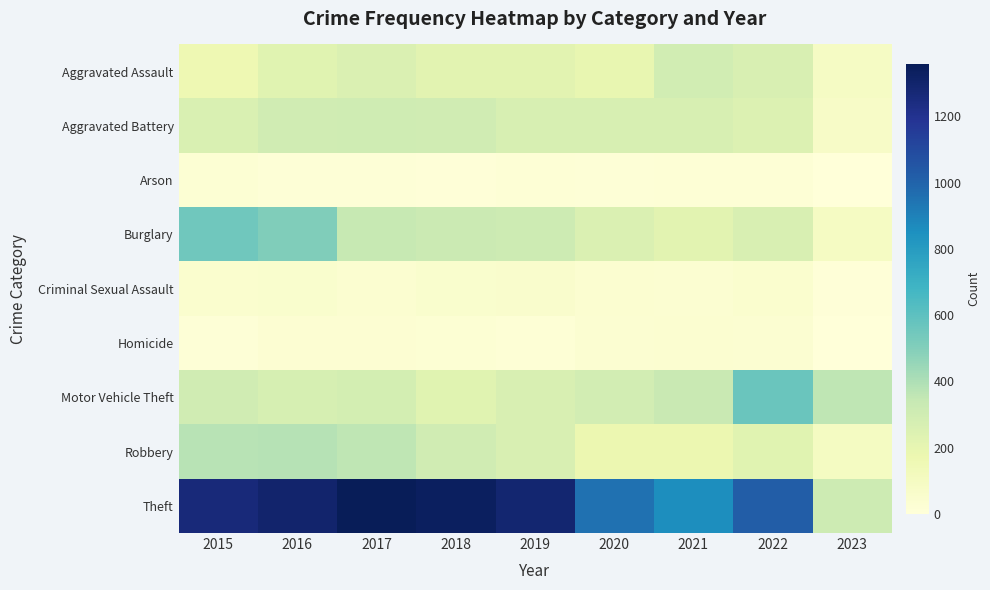

How many categories are shown in the chart?

9